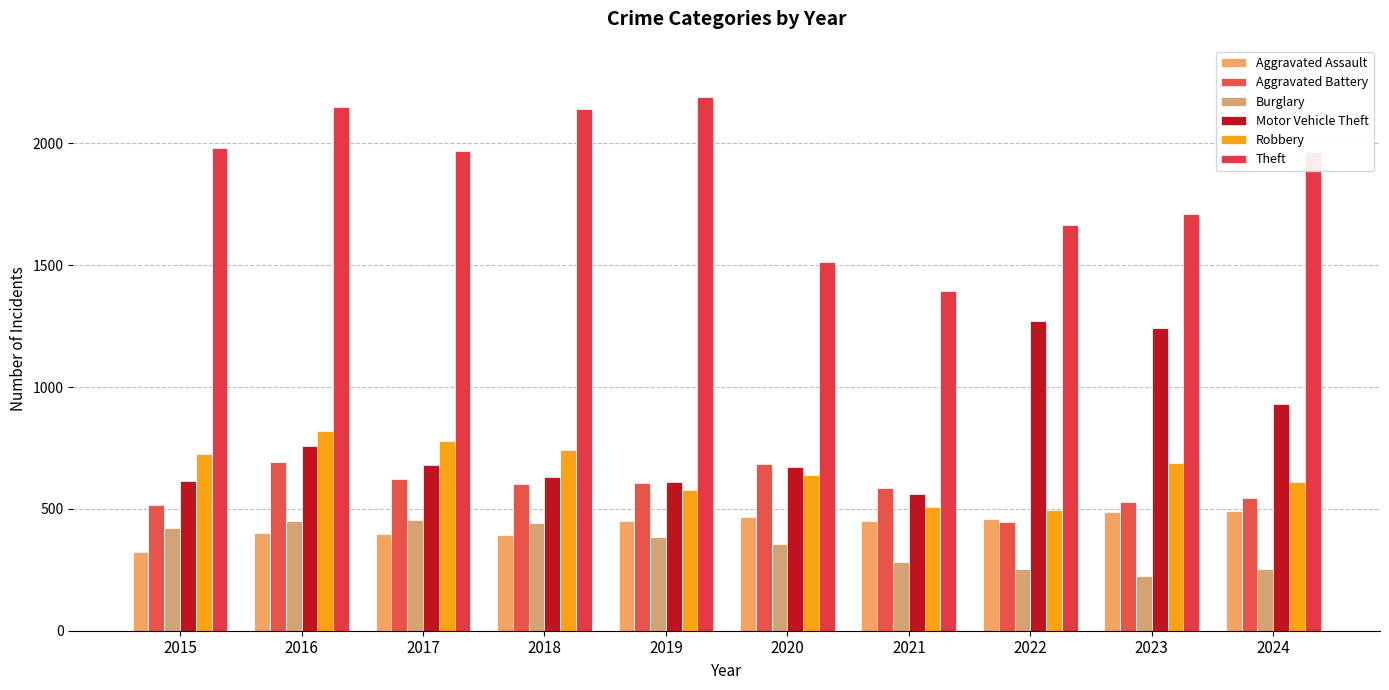

Which category has the highest value in the Robbery series?

2016